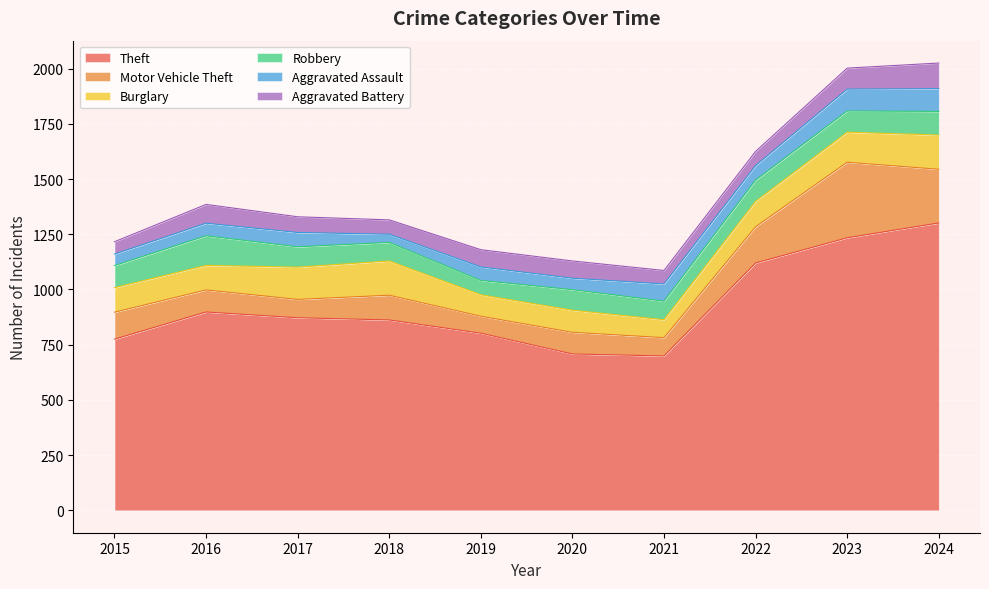

At which label does Robbery first exceed 96?

2015